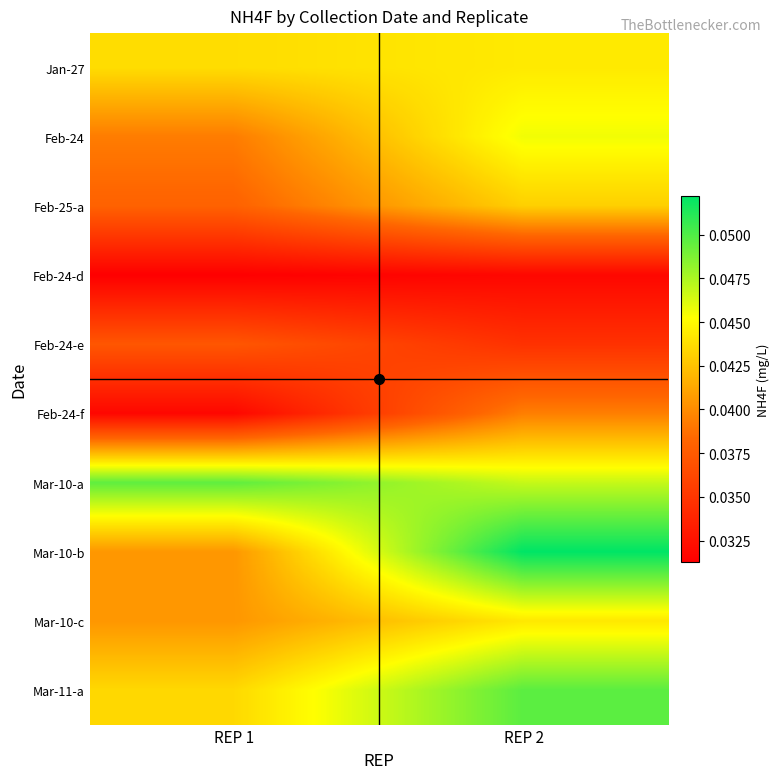

What is the total value across all series at REP 1?

0.4